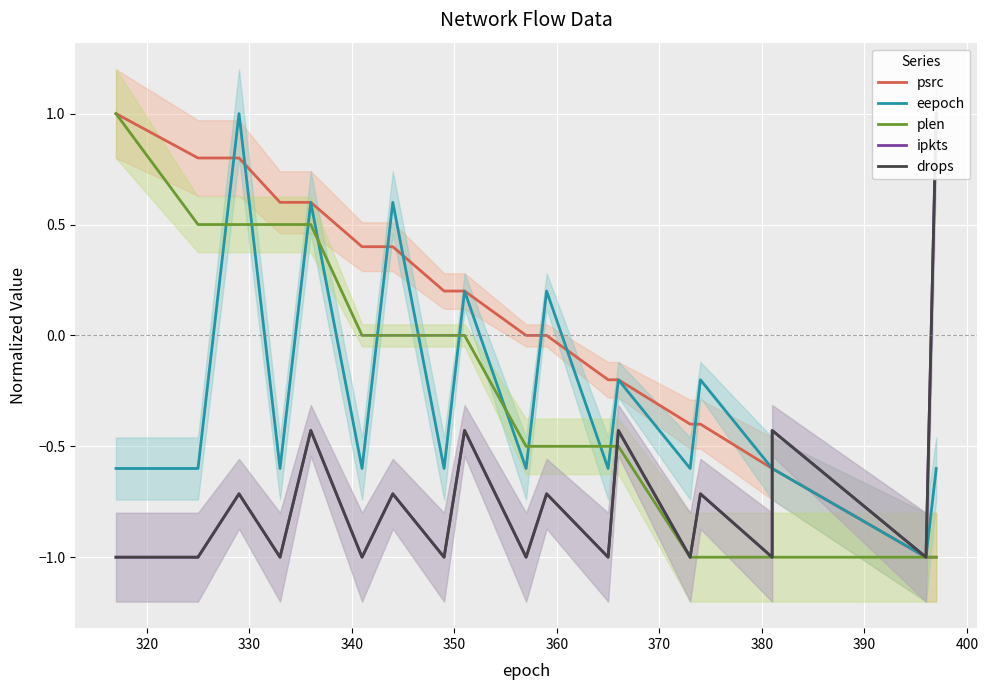

What is the minimum value shown in the chart?

-1.0